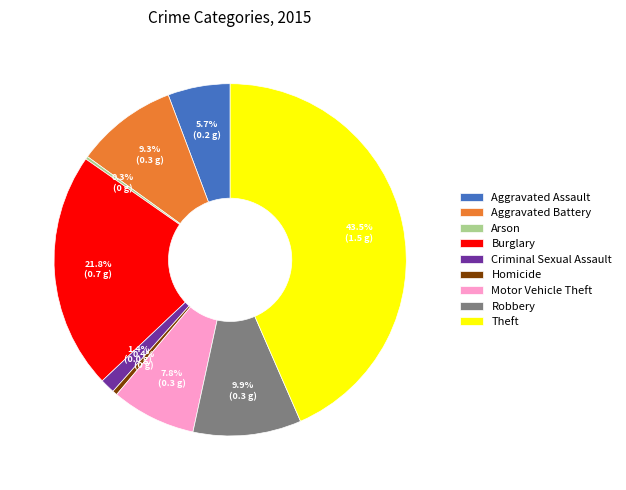

Is there a majority slice in this chart?

No